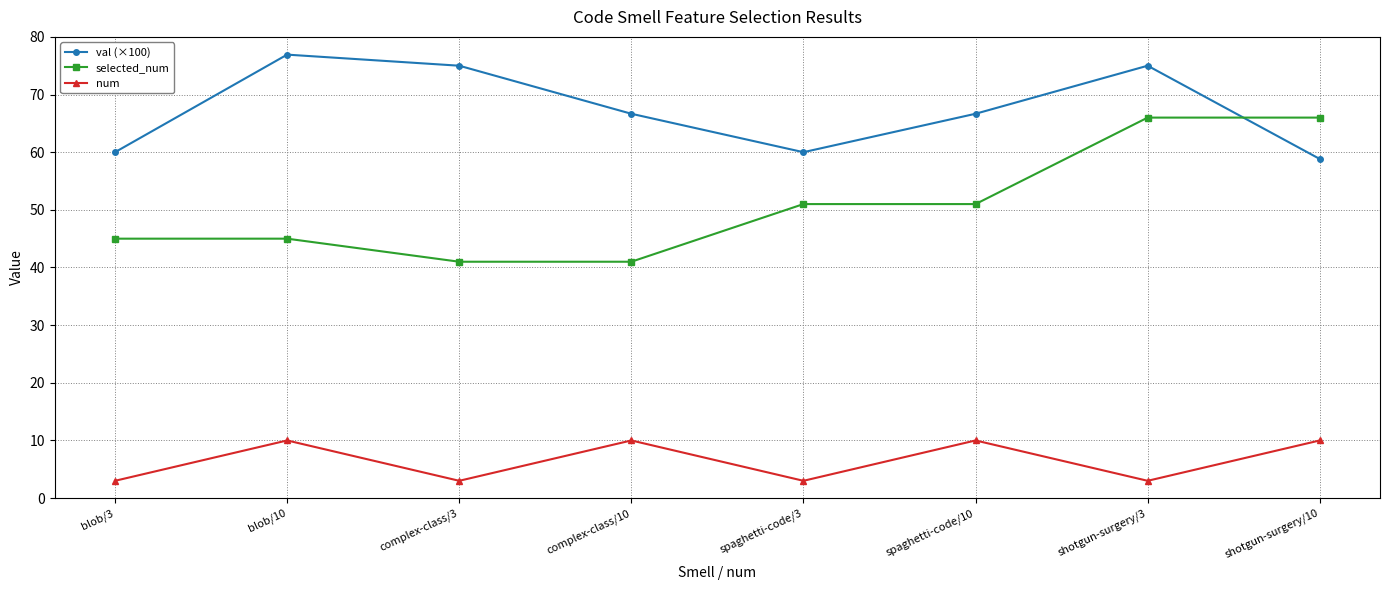

True or false: val (×100) has a value of 66.7 at complex-class/10.

True